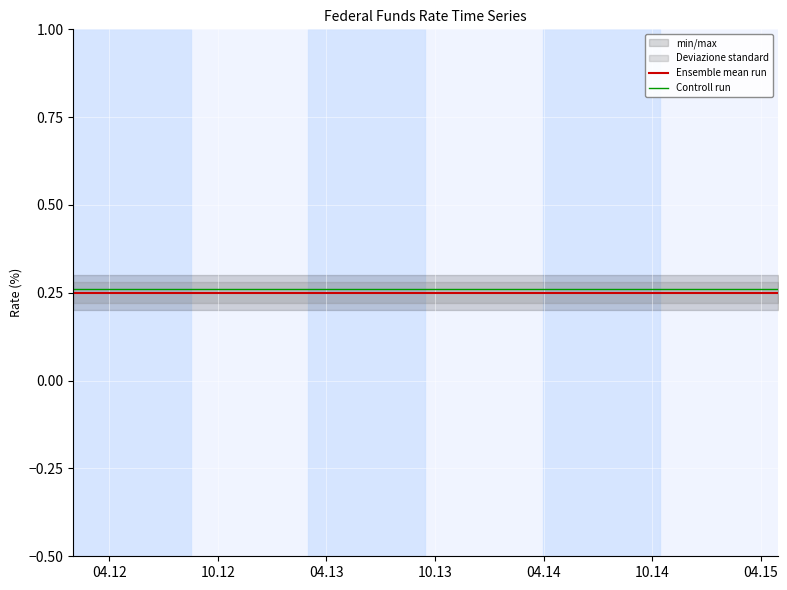

At which category is the sum across all series the highest?

04.12